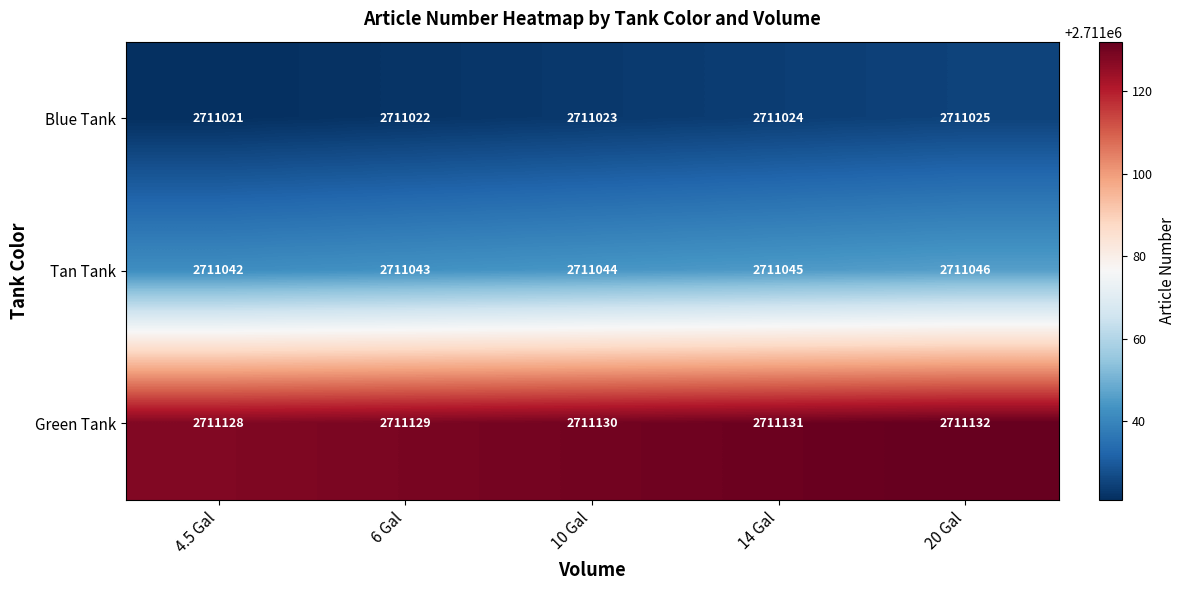

List the series in order of their overall mean, lowest first.

Blue Tank, Tan Tank, Green Tank